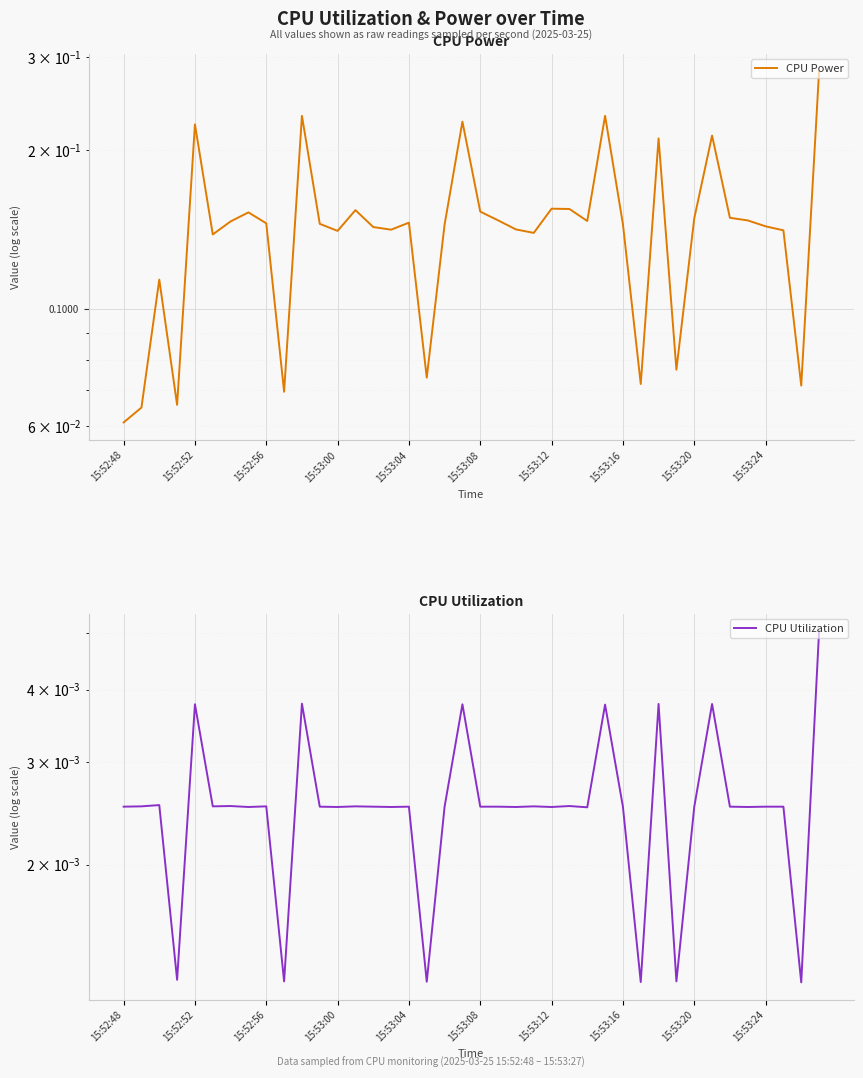

How many interior local valleys does the CPU Utilization series have?

14